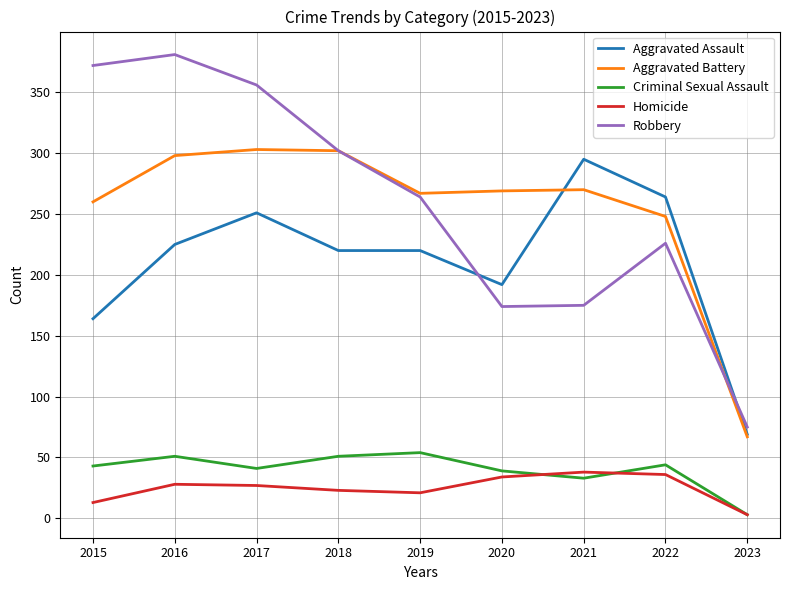

True or false: Robbery and Criminal Sexual Assault intersect in this chart.

False